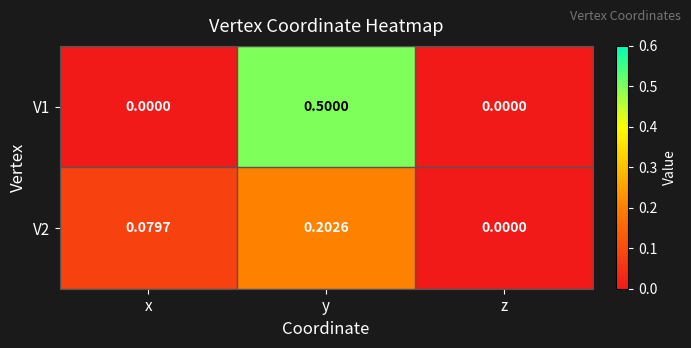

Is the value of V2 at x greater than the value of V1 at z?

Yes